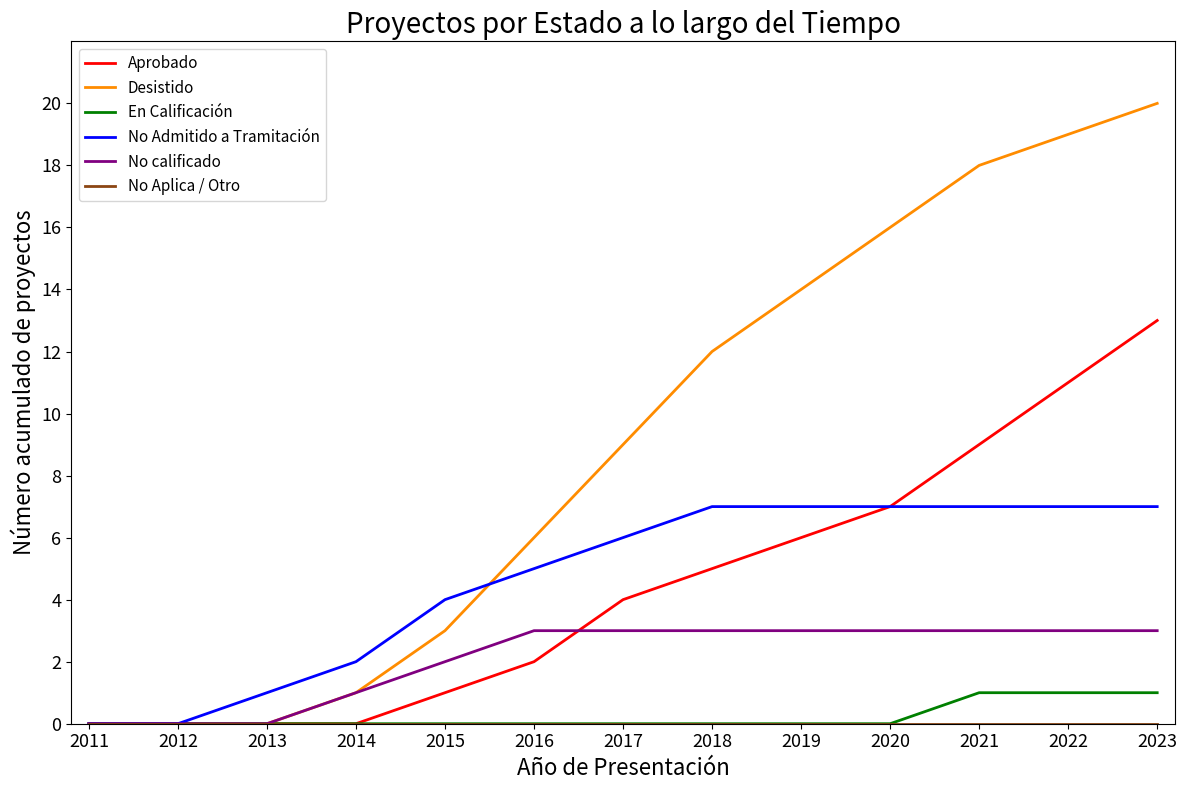

How many lines are shown in the chart?

6